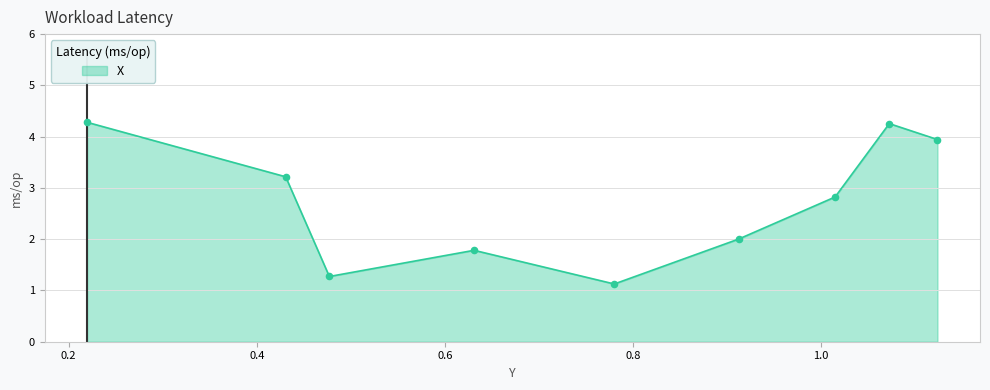

What is the change in value from 0.9121590636313806 to 1.0147763552741926?

+0.8